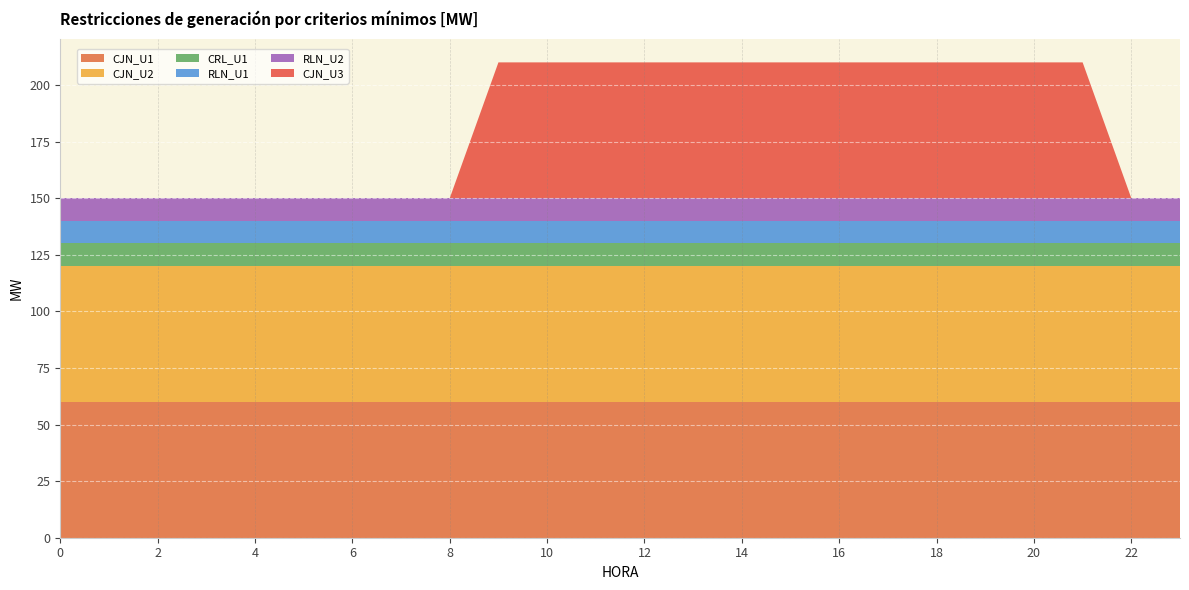

Reading left to right, transcribe all the data shown in this chart.

CJN_U1: 60	60	60	60	60	60	60	60	60	60	60	60	60	60	60	60	60	60	60	60	60	60	60	60
CJN_U2: 60	60	60	60	60	60	60	60	60	60	60	60	60	60	60	60	60	60	60	60	60	60	60	60
CRL_U1: 10	10	10	10	10	10	10	10	10	10	10	10	10	10	10	10	10	10	10	10	10	10	10	10
RLN_U1: 10	10	10	10	10	10	10	10	10	10	10	10	10	10	10	10	10	10	10	10	10	10	10	10
RLN_U2: 10	10	10	10	10	10	10	10	10	10	10	10	10	10	10	10	10	10	10	10	10	10	10	10
CJN_U3: 0	0	0	0	0	0	0	0	0	60	60	60	60	60	60	60	60	60	60	60	60	60	0	0